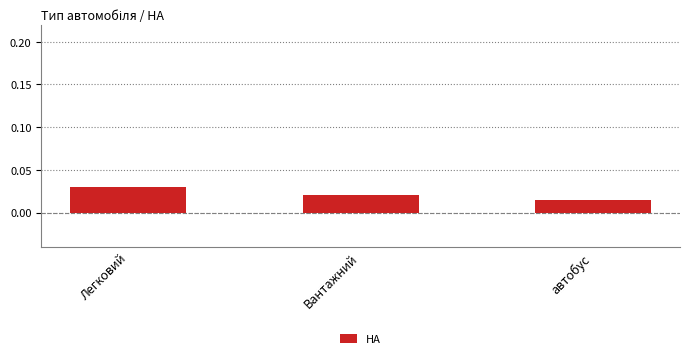

Which has a higher value, Вантажний or Легковий?

Легковий